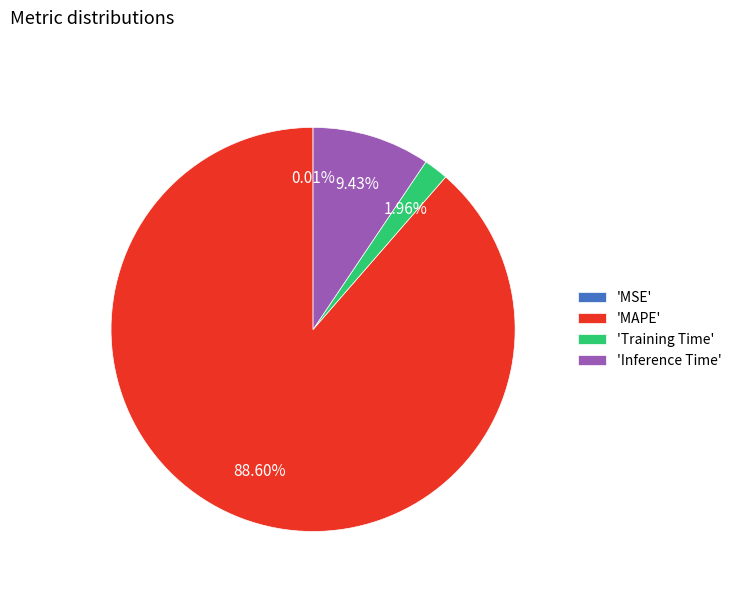

What is the largest slice in the pie chart?

'MAPE'